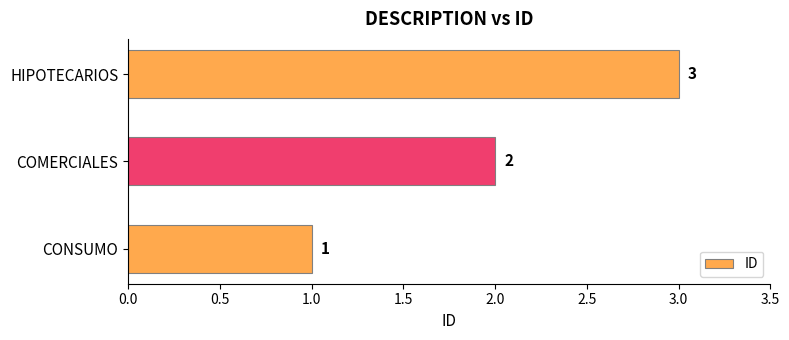

How many bars are there in total?

3